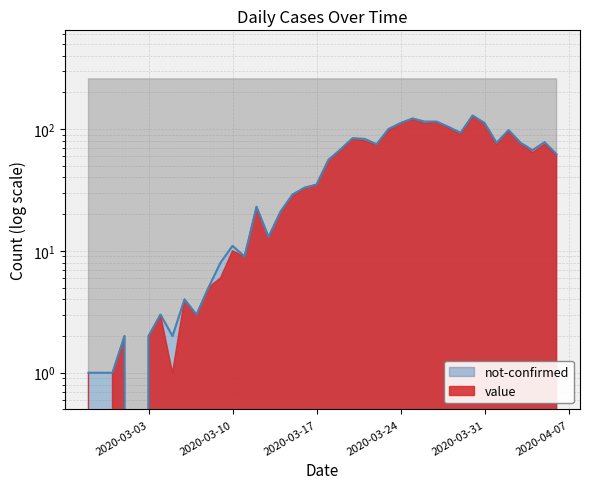

Rank the categories by value from lowest to highest.

2020-03-02, 2020-02-27, 2020-02-28, 2020-02-29, 2020-03-01, 2020-03-03, 2020-03-05, 2020-03-04, 2020-03-07, 2020-03-06, 2020-03-08, 2020-03-09, 2020-03-11, 2020-03-10, 2020-03-13, 2020-03-14, 2020-03-12, 2020-03-15, 2020-03-16, 2020-03-17, 2020-03-18, 2020-04-06, 2020-04-04, 2020-03-19, 2020-03-22, 2020-04-01, 2020-04-03, 2020-04-05, 2020-03-21, 2020-03-20, 2020-03-29, 2020-04-02, 2020-03-23, 2020-03-28, 2020-03-24, 2020-03-31, 2020-03-26, 2020-03-27, 2020-03-25, 2020-03-30